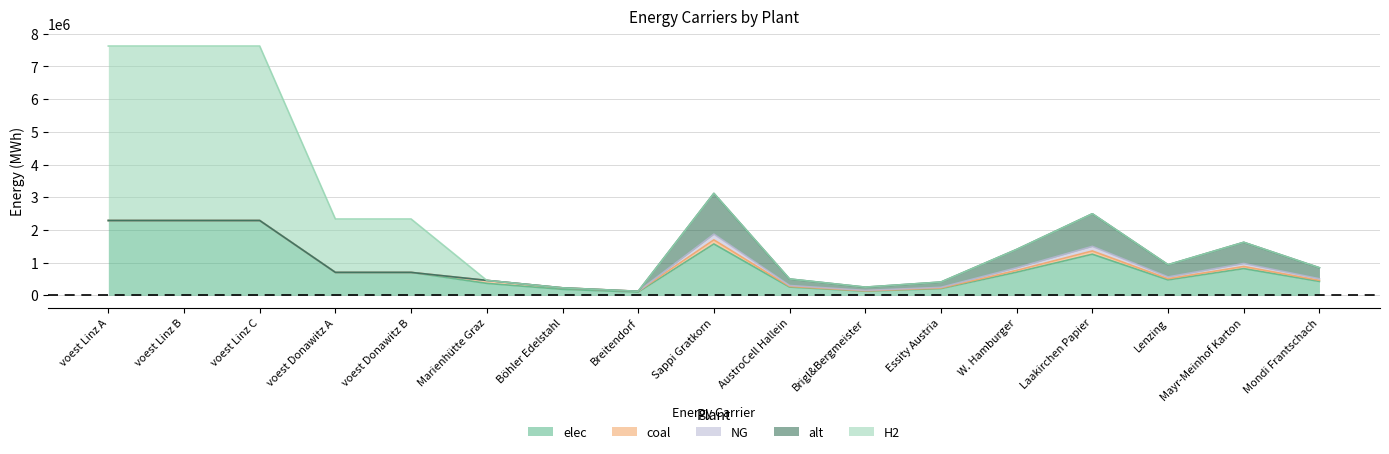

How many series are shown in this chart?

5